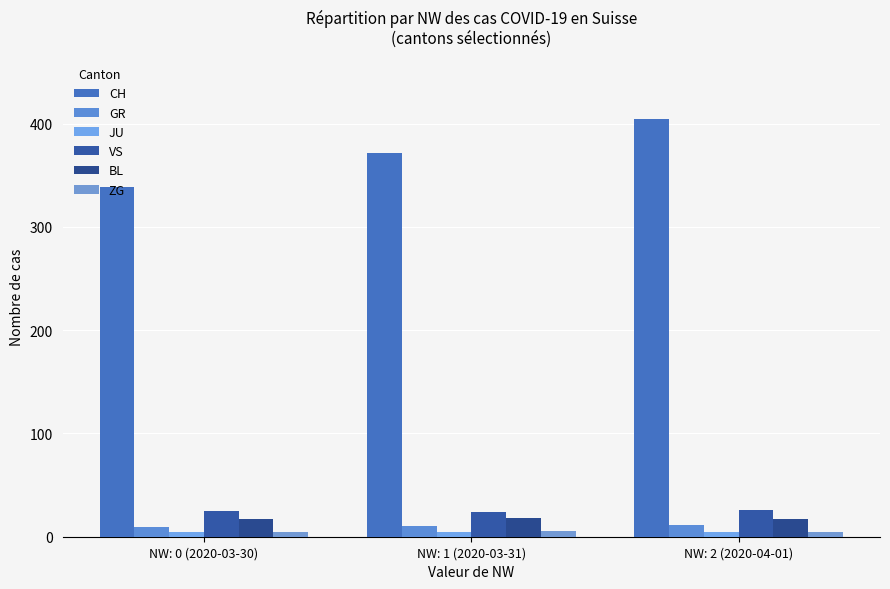

Which series has the largest range (max minus min)?

CH